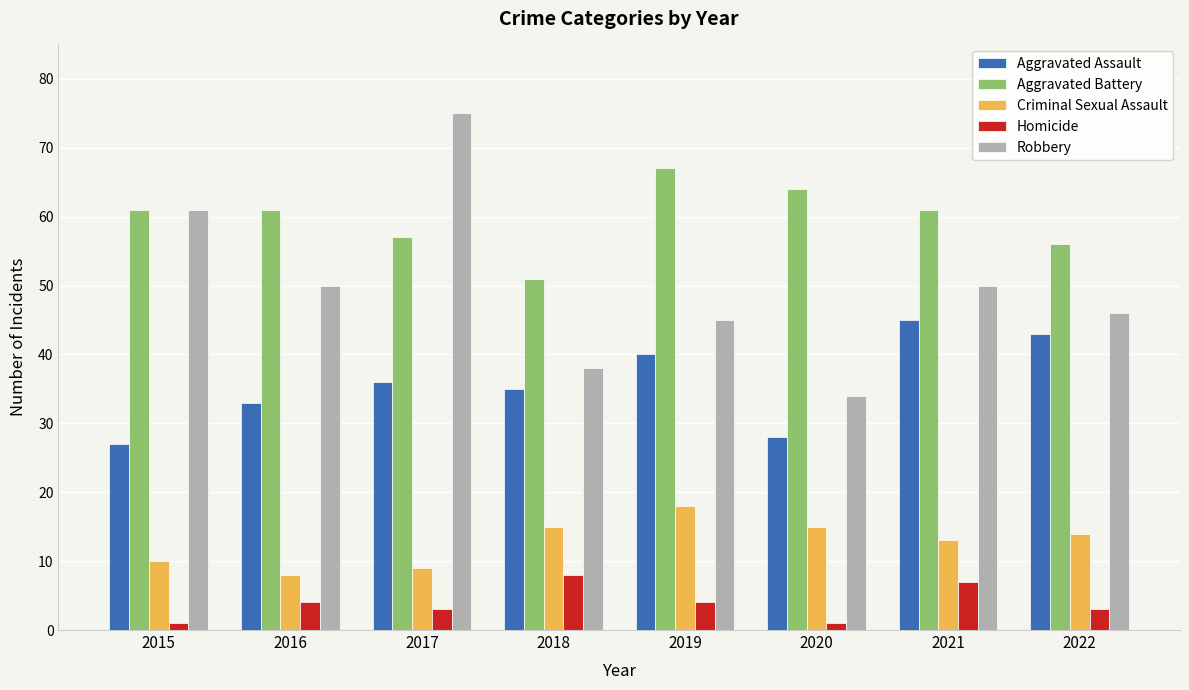

At 2018, list the series in order from smallest to largest.

Homicide, Criminal Sexual Assault, Aggravated Assault, Robbery, Aggravated Battery